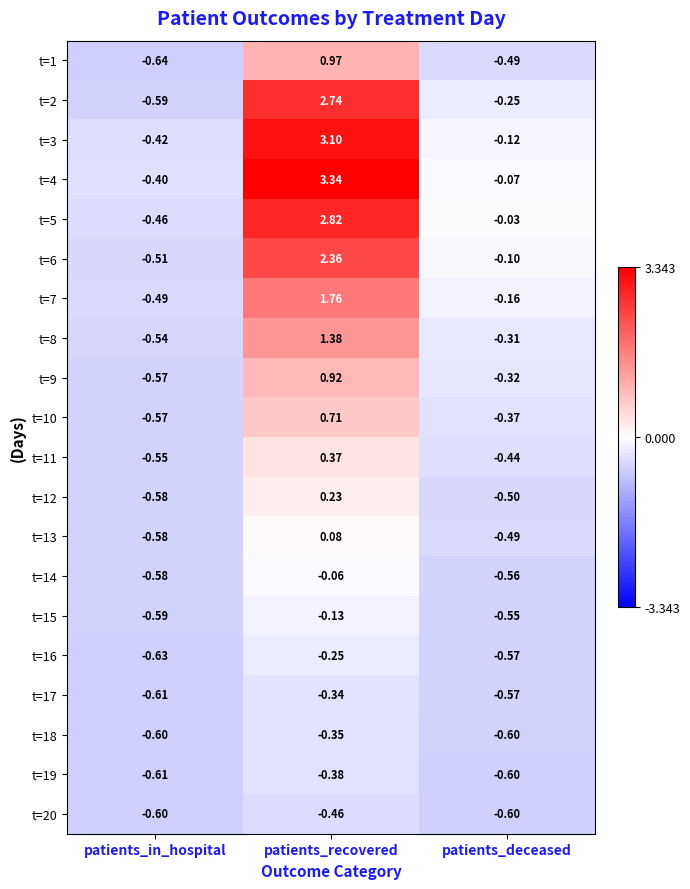

Which label corresponds to the smallest value in the chart?

patients_in_hospital